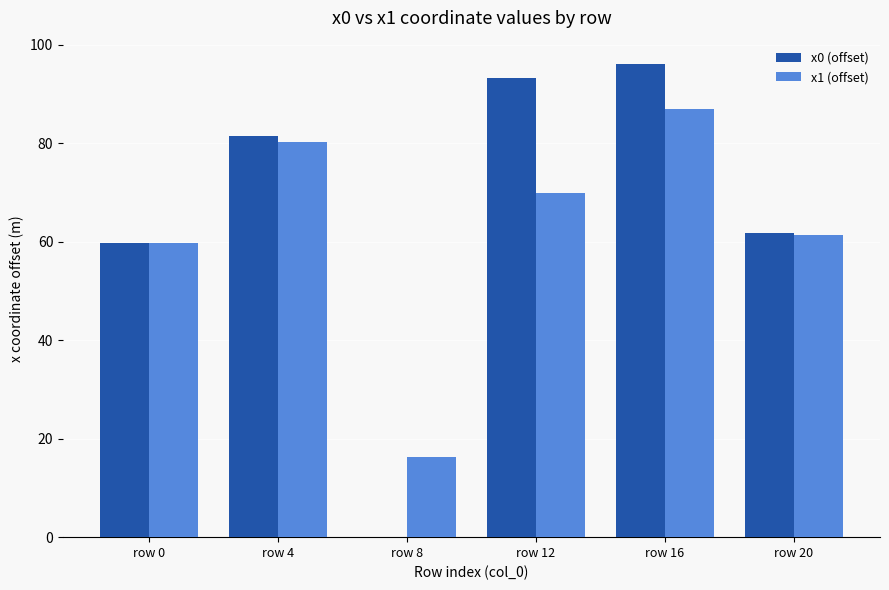

Read the x0 (offset) value at row 4.

81.4